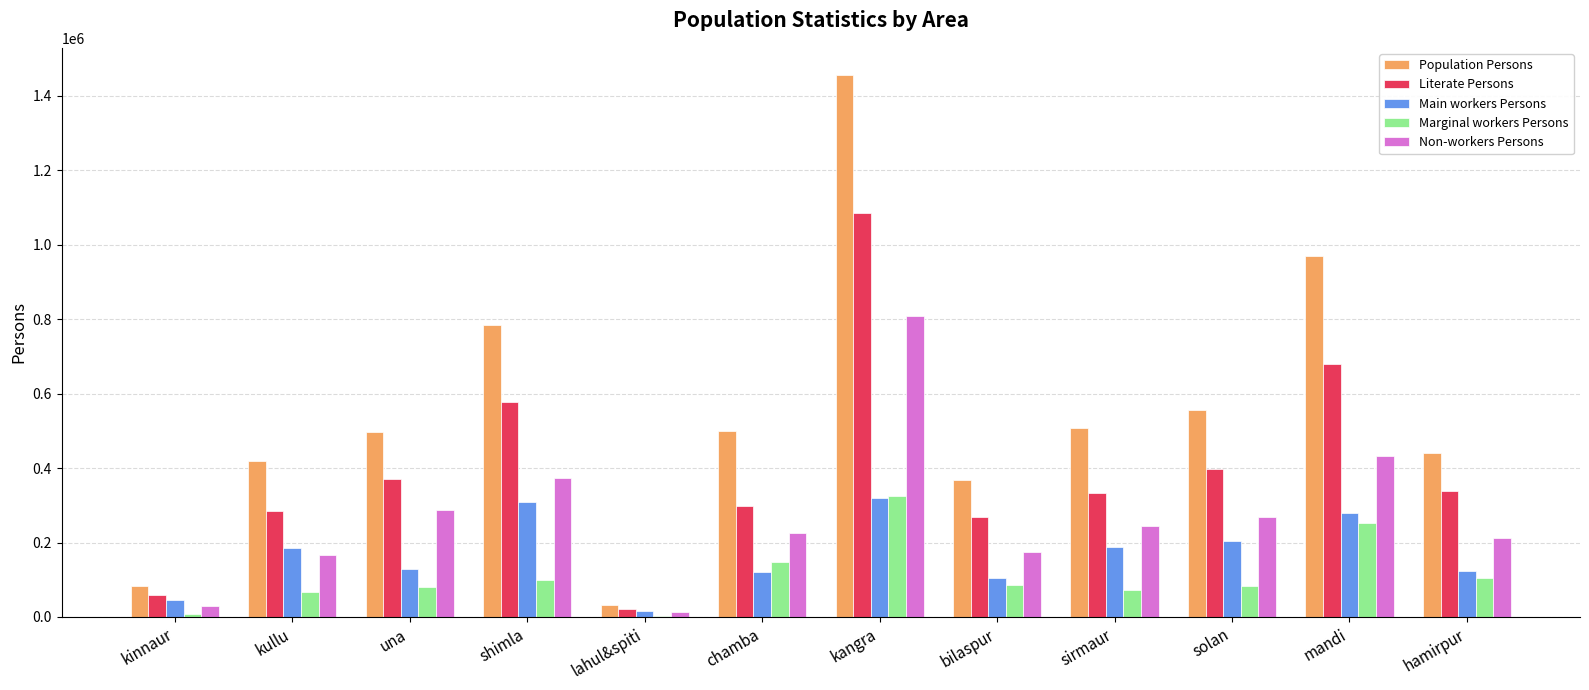

Are the bars horizontal?

No